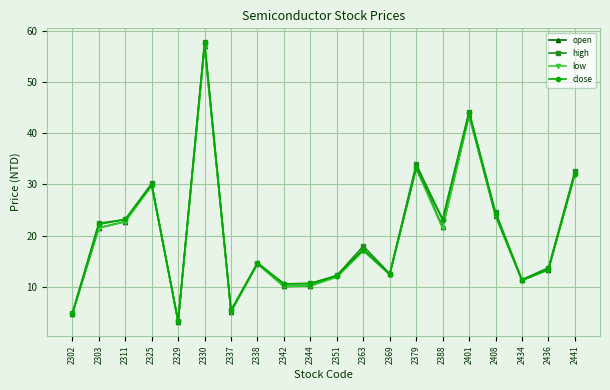

Is the value of high at 2303 greater than the value of low at 2351?

Yes